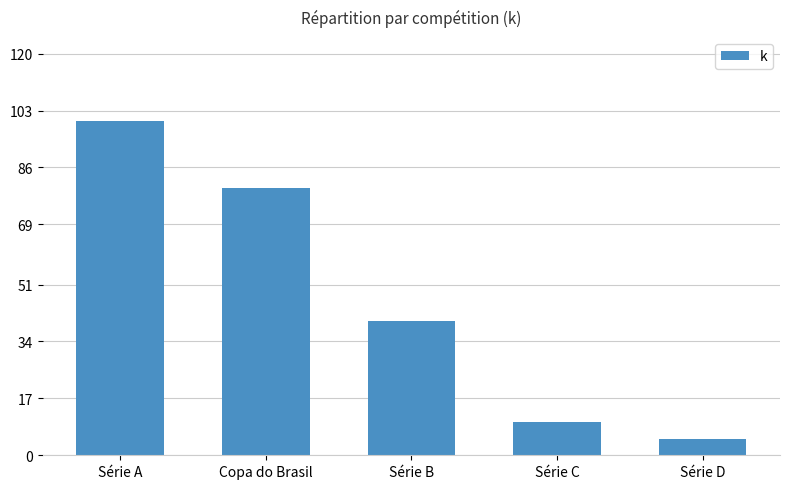

At which label does the data first exceed 40?

Série A